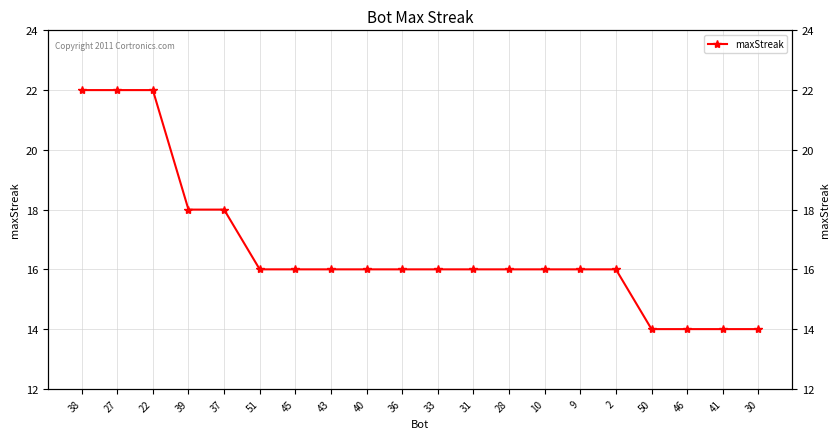

How many series are shown in this chart?

1